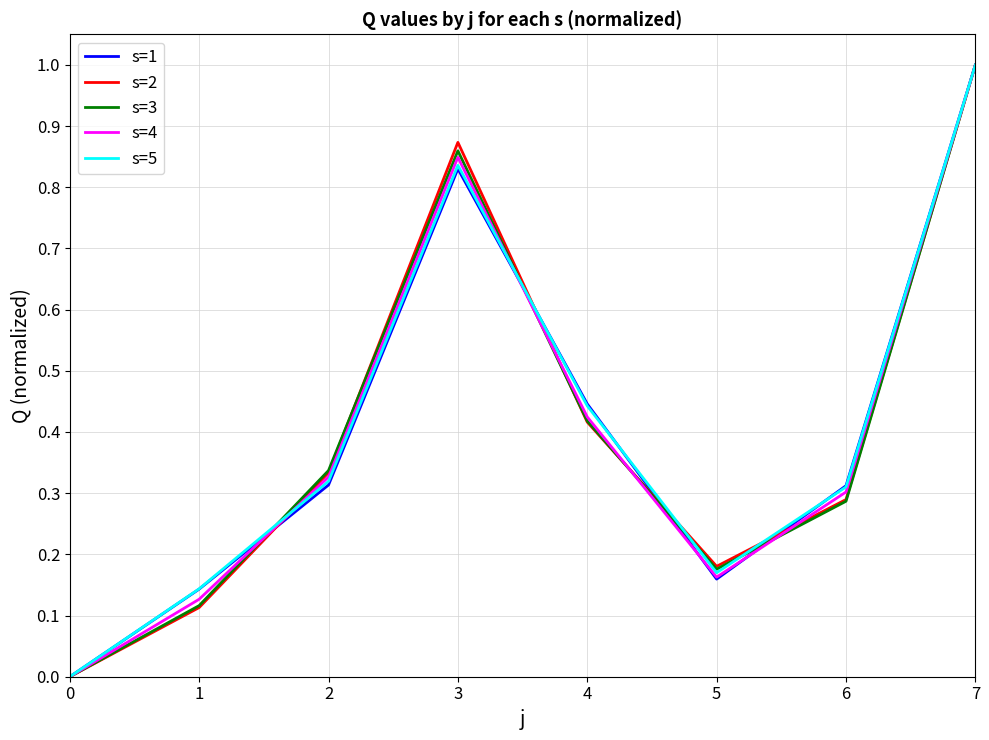

Which series changed the most between 2 and 5?

s=4